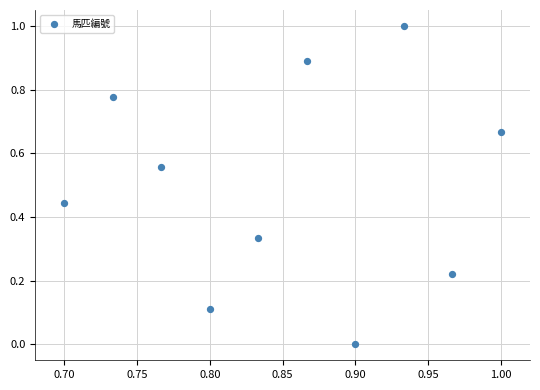

What is the average Y value?

0.5